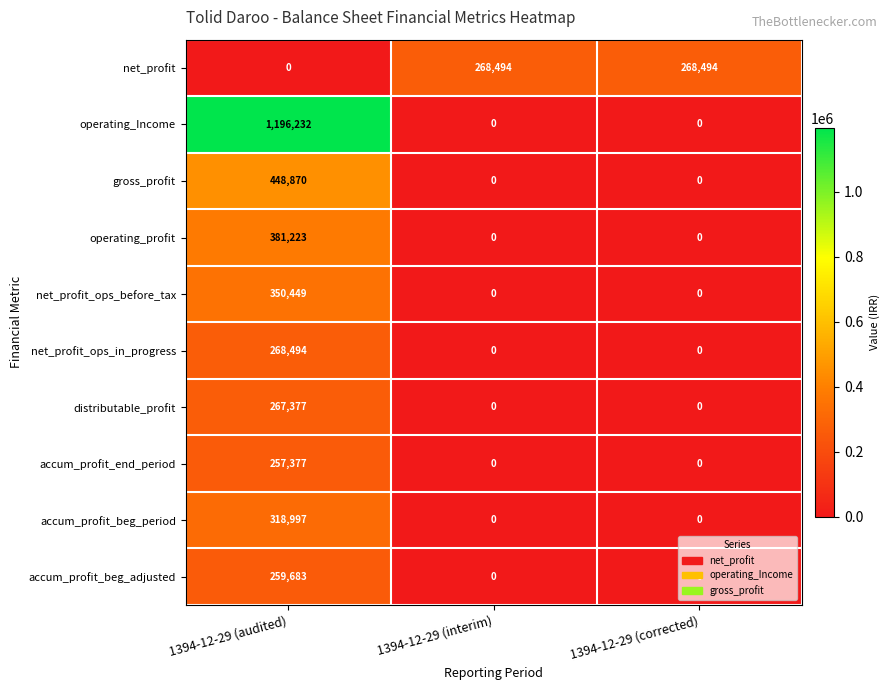

What is the maximum value shown in the chart?

1196232